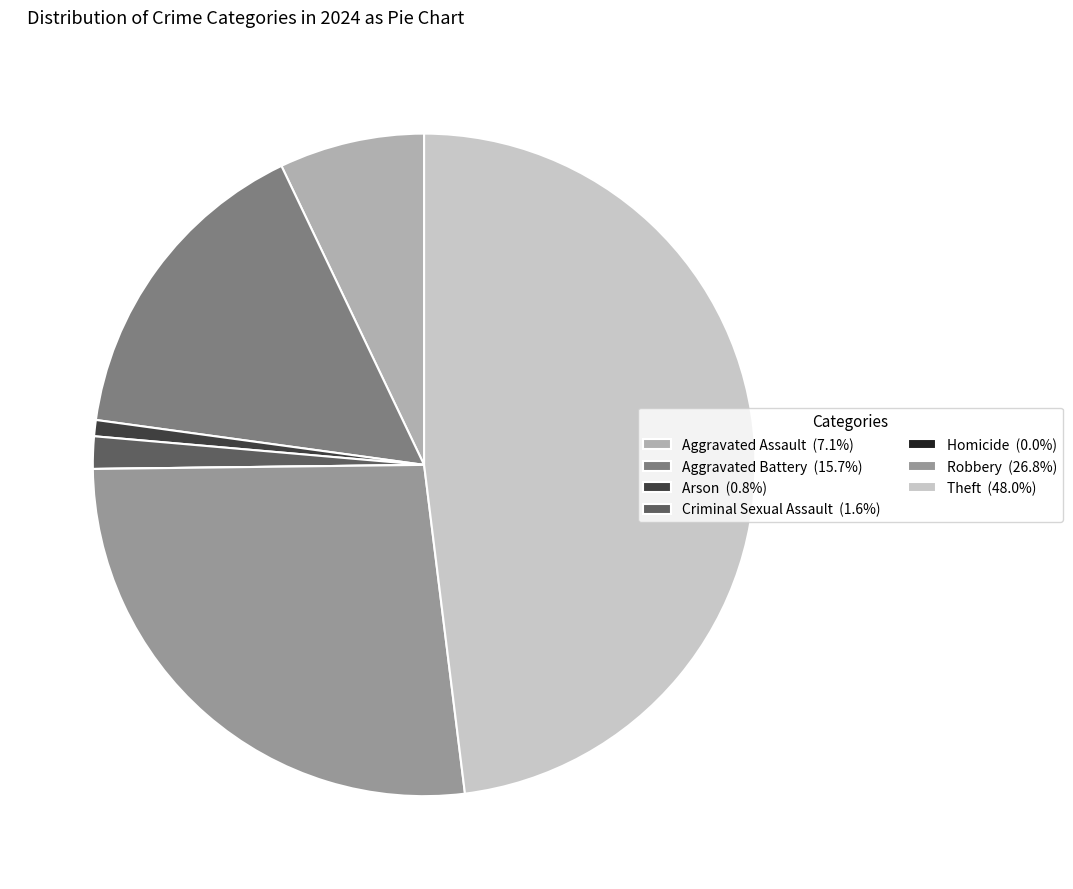

Is the sum of Criminal Sexual Assault (1.6%) and Aggravated Battery (15.7%) greater than half?

No